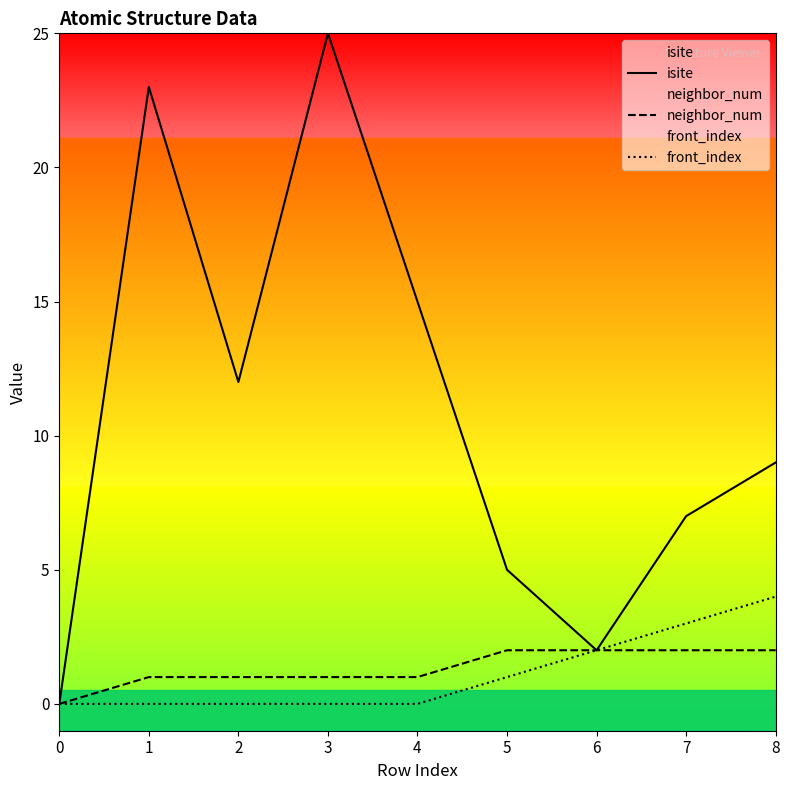

At 8, list the series in order from smallest to largest.

neighbor_num, front_index, isite